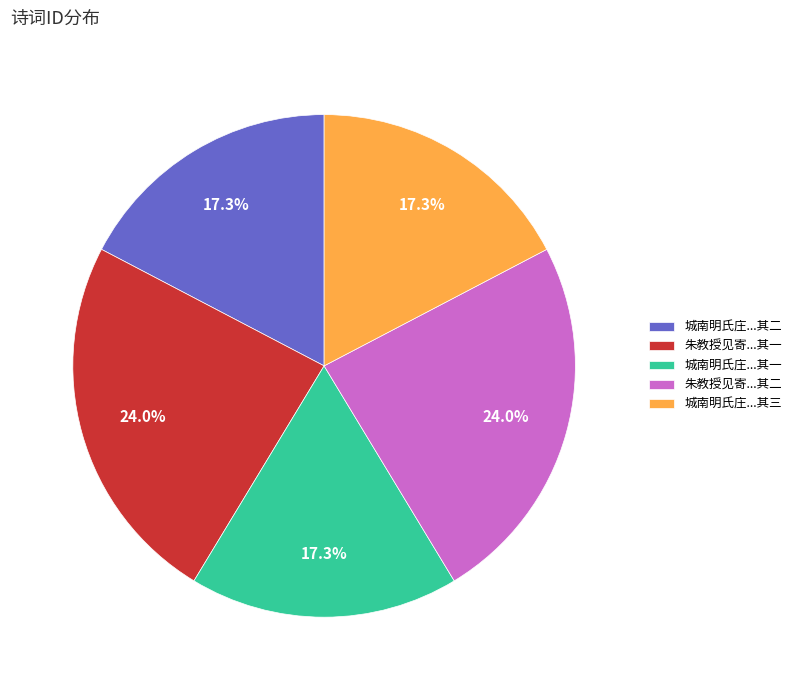

What is the ratio of the value at 城南明氏庄...其一 to the value at 城南明氏庄...其二?

1.0